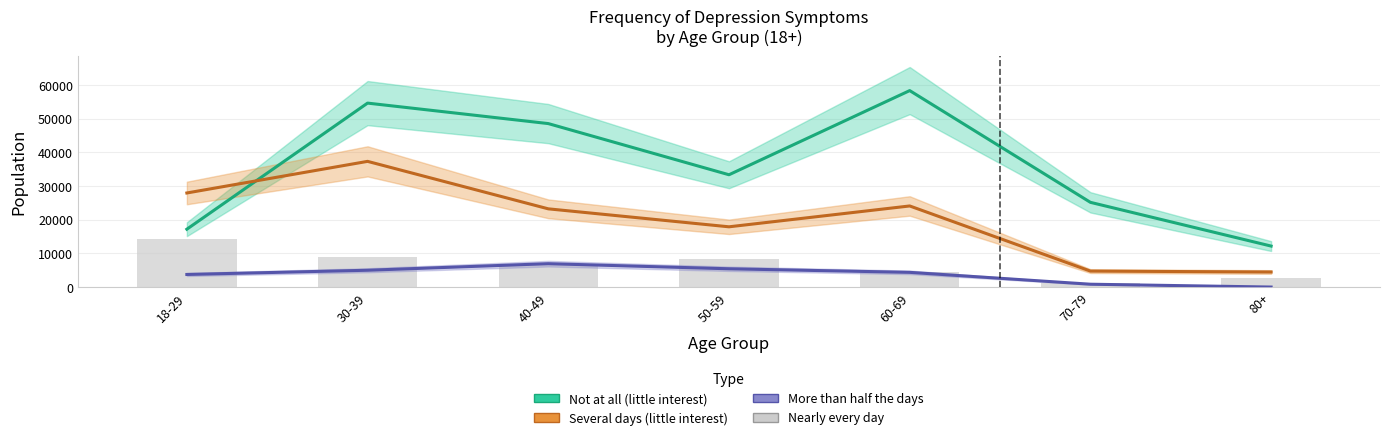

What is the label of the 3rd bar from the left?

40-49